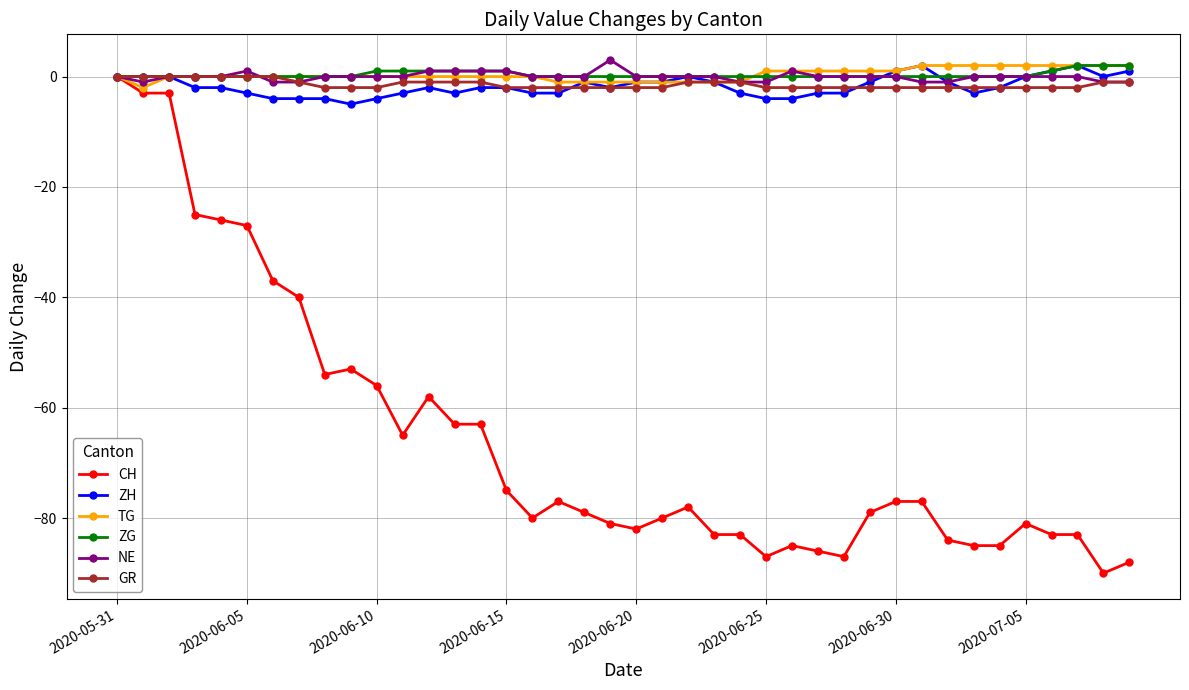

Which series has the largest range (max minus min)?

CH